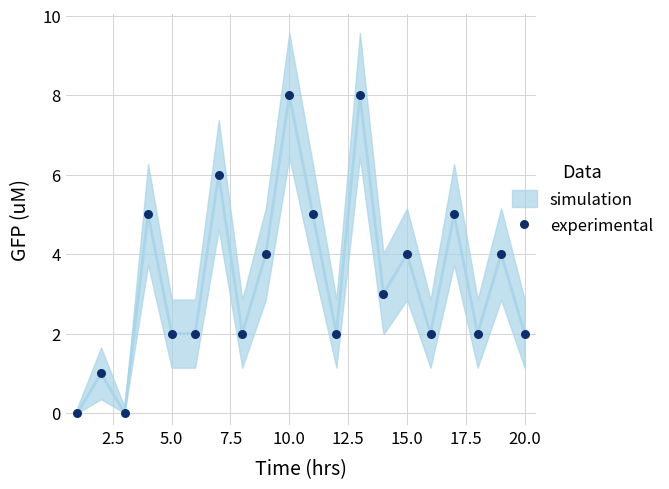

What is the range of X values (max minus min)?

19